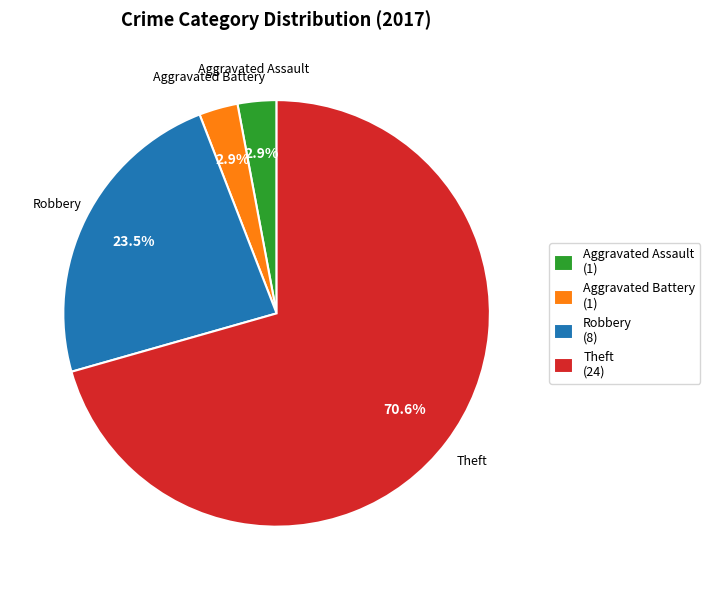

What is the largest slice in the pie chart?

Theft